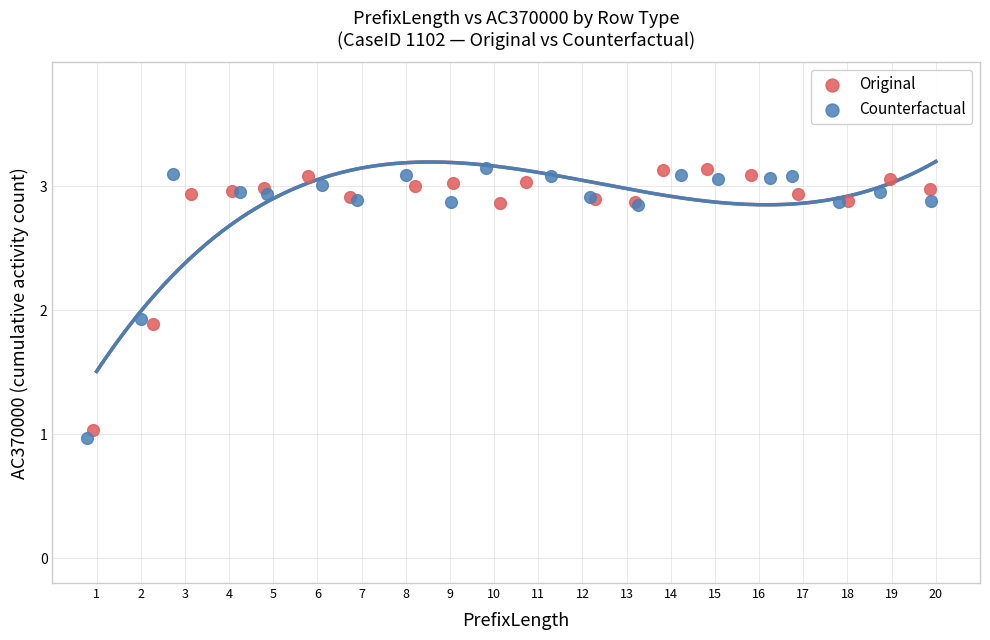

What are all the series names shown in the legend?

Original, Counterfactual